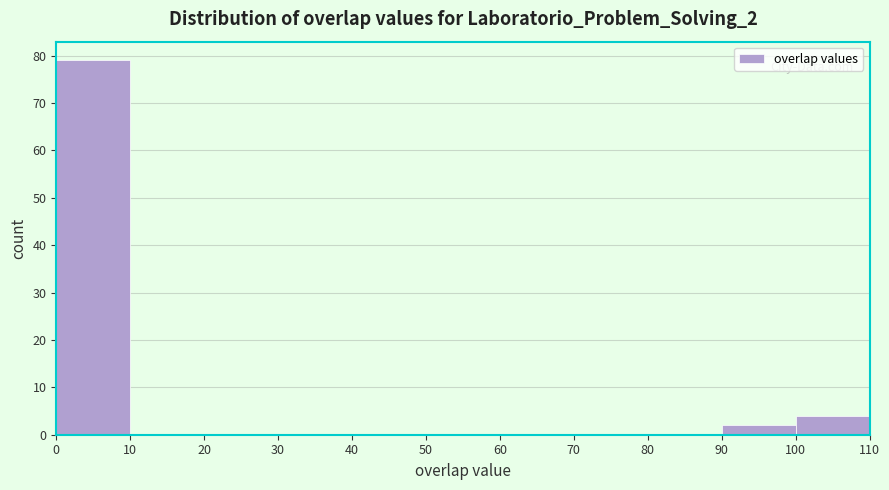

How tall is the bar that spans 100 to 110 on the x-axis? The values are not printed on the chart, so give them approximately, as read against the axis.

4